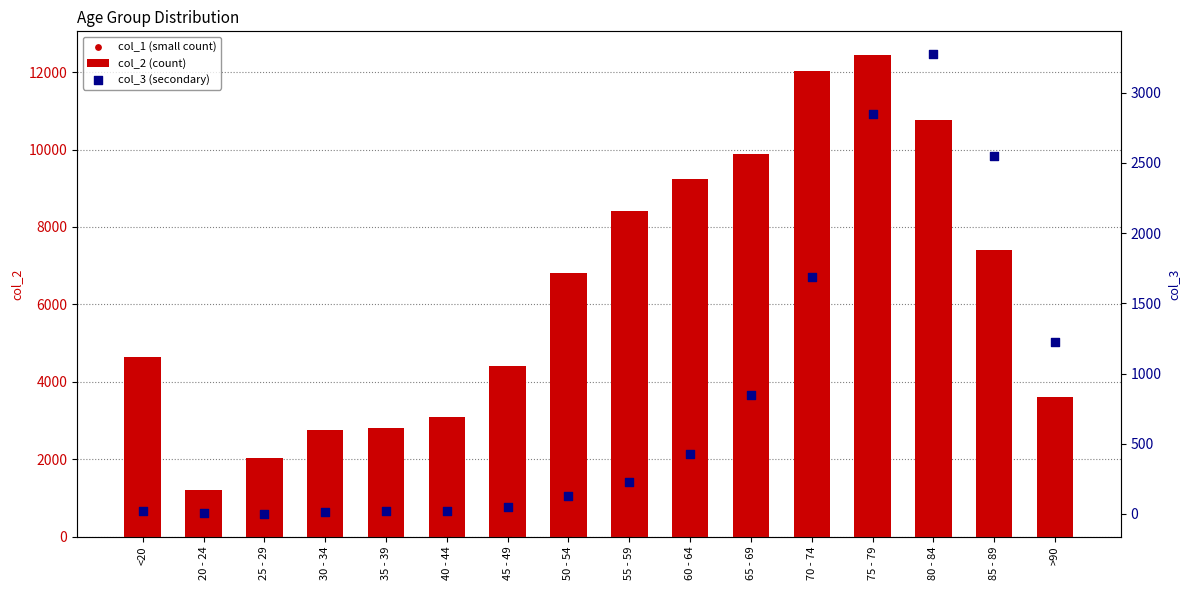

Which series has the widest spread of Y values?

col_2 (count)